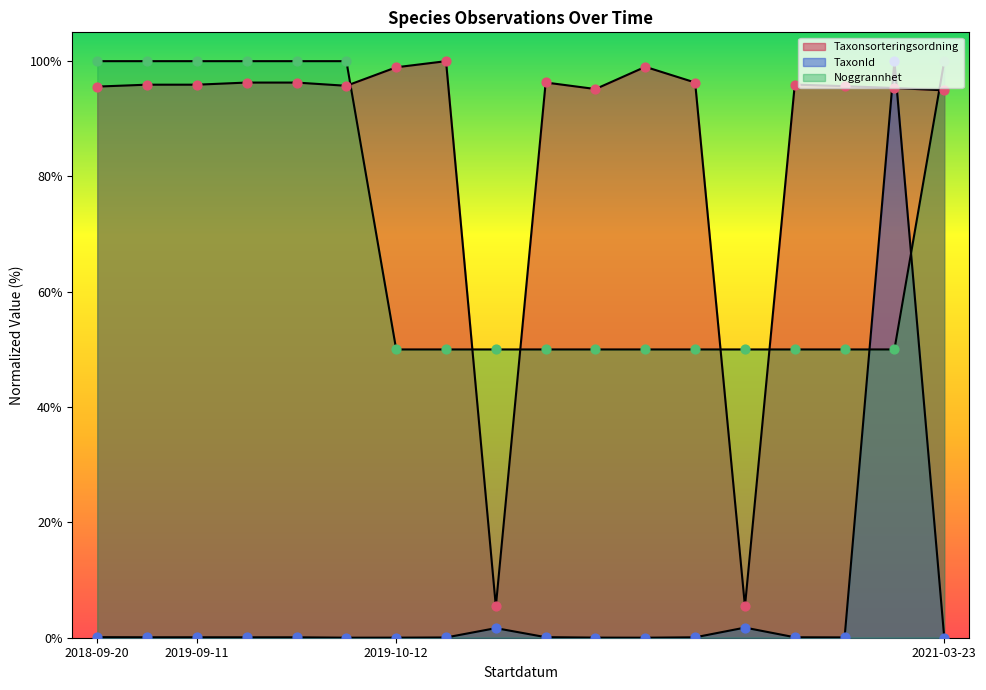

Which series has the largest total across all categories?

Taxonsorteringsordning